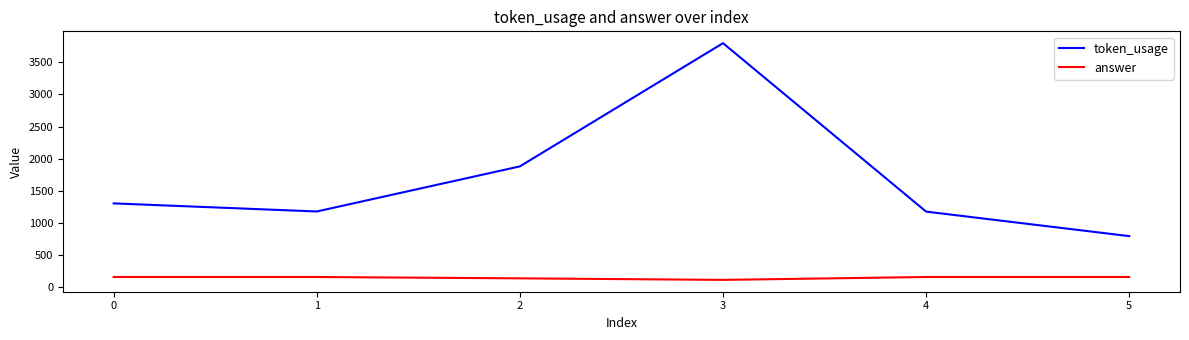

What is the spread (max minus min) of values at 3?

3689